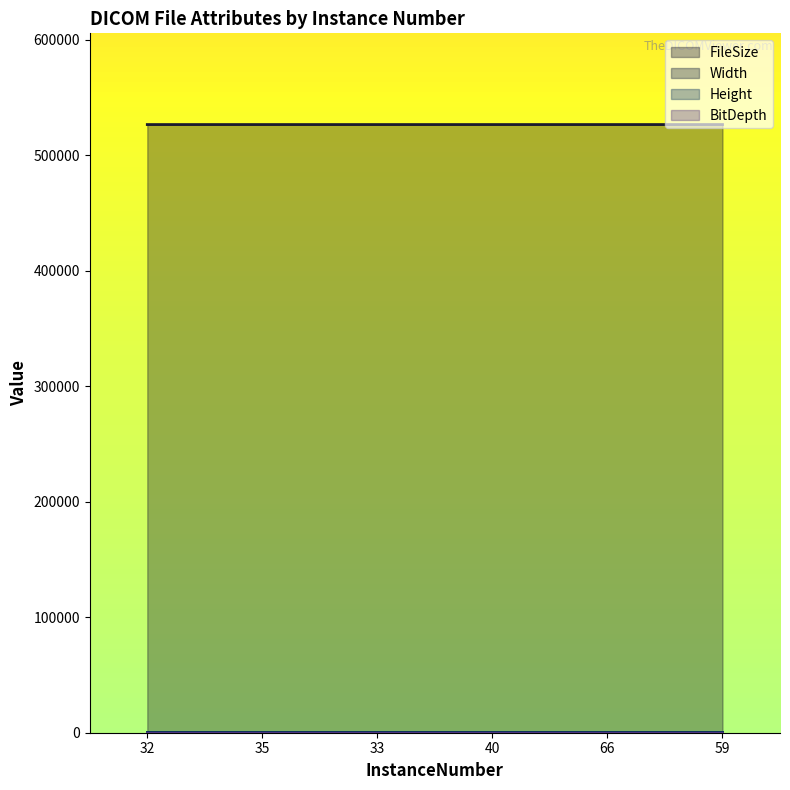

Reading right to left, what are all the values shown in this chart?

FileSize: 526432	526432	526432	526428	526432	526428
Width: 512	512	512	512	512	512
Height: 512	512	512	512	512	512
BitDepth: 16	16	16	16	16	16